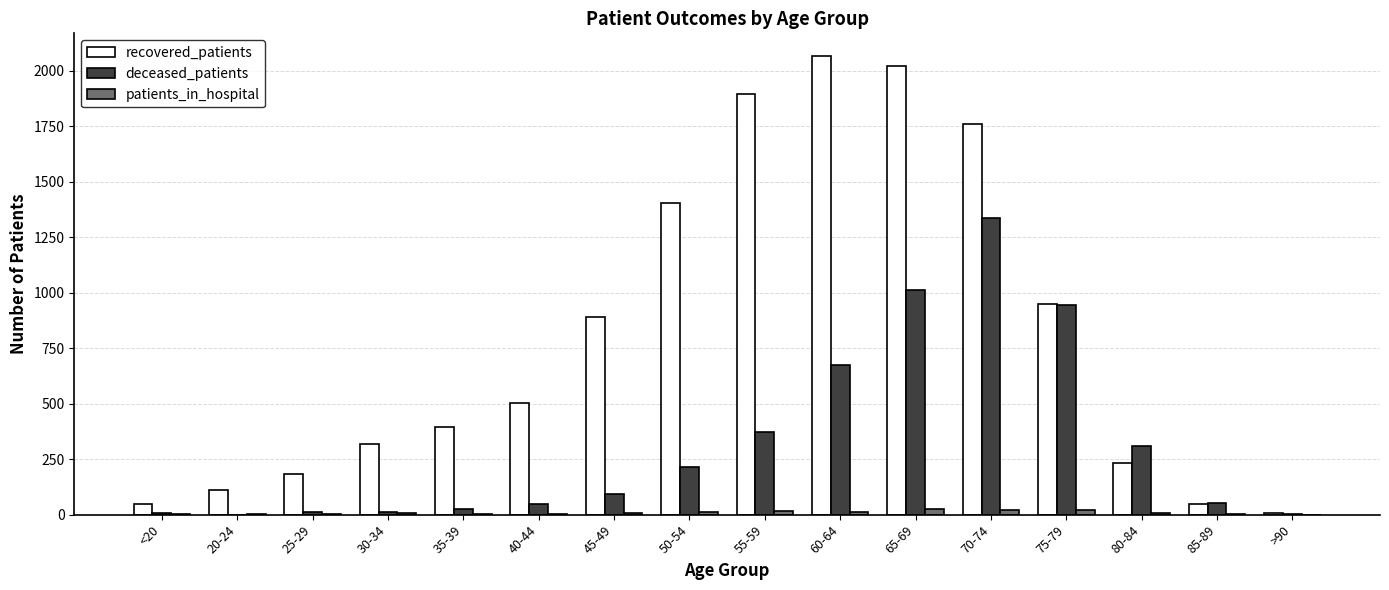

Between 65-69 and 80-84, which series saw the biggest shift?

recovered_patients